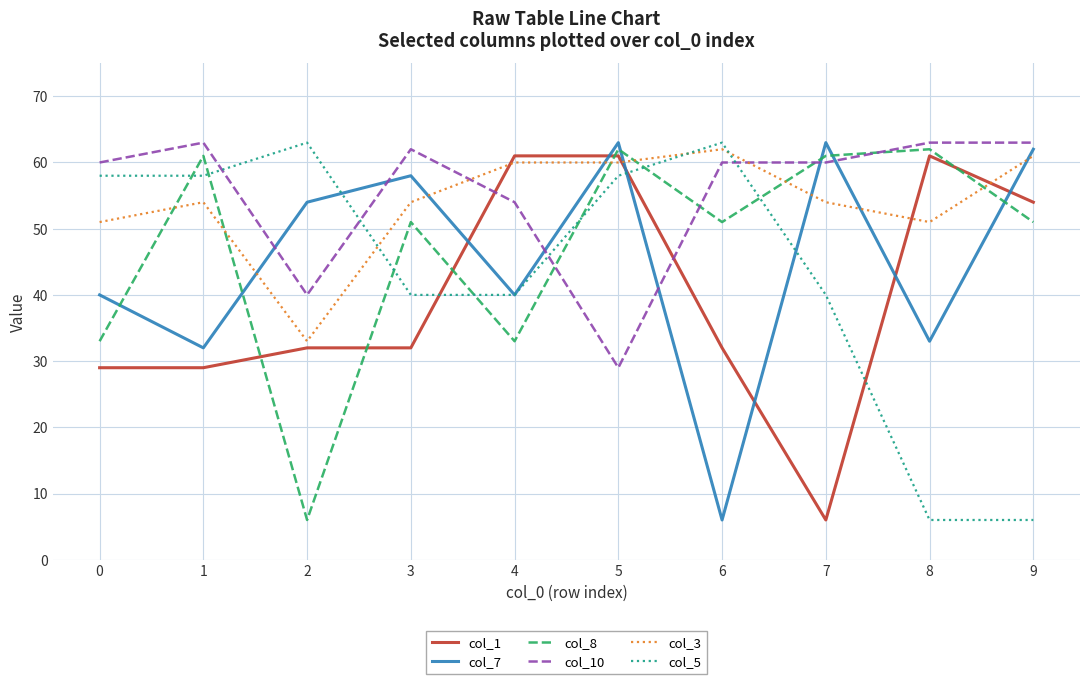

Between which two adjacent categories do col_10 and col_7 first intersect?

1 and 2